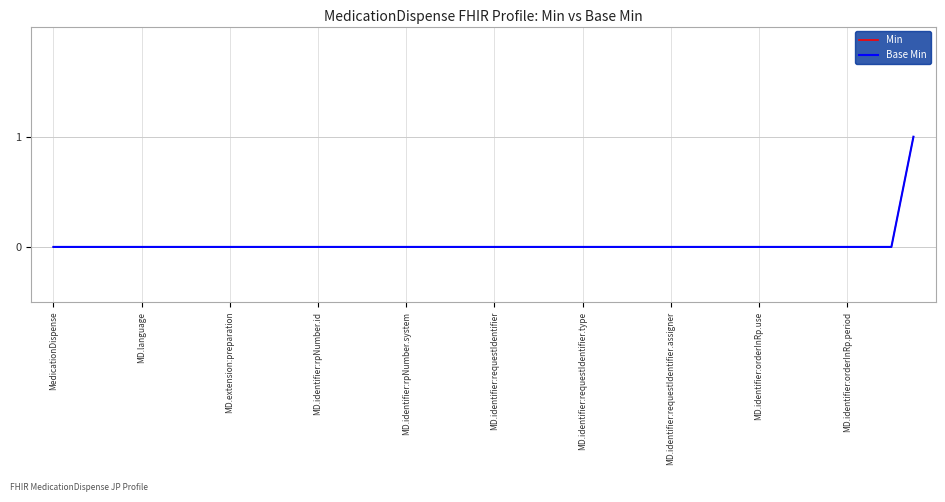

Does the chart display data point markers on the line(s)?

No